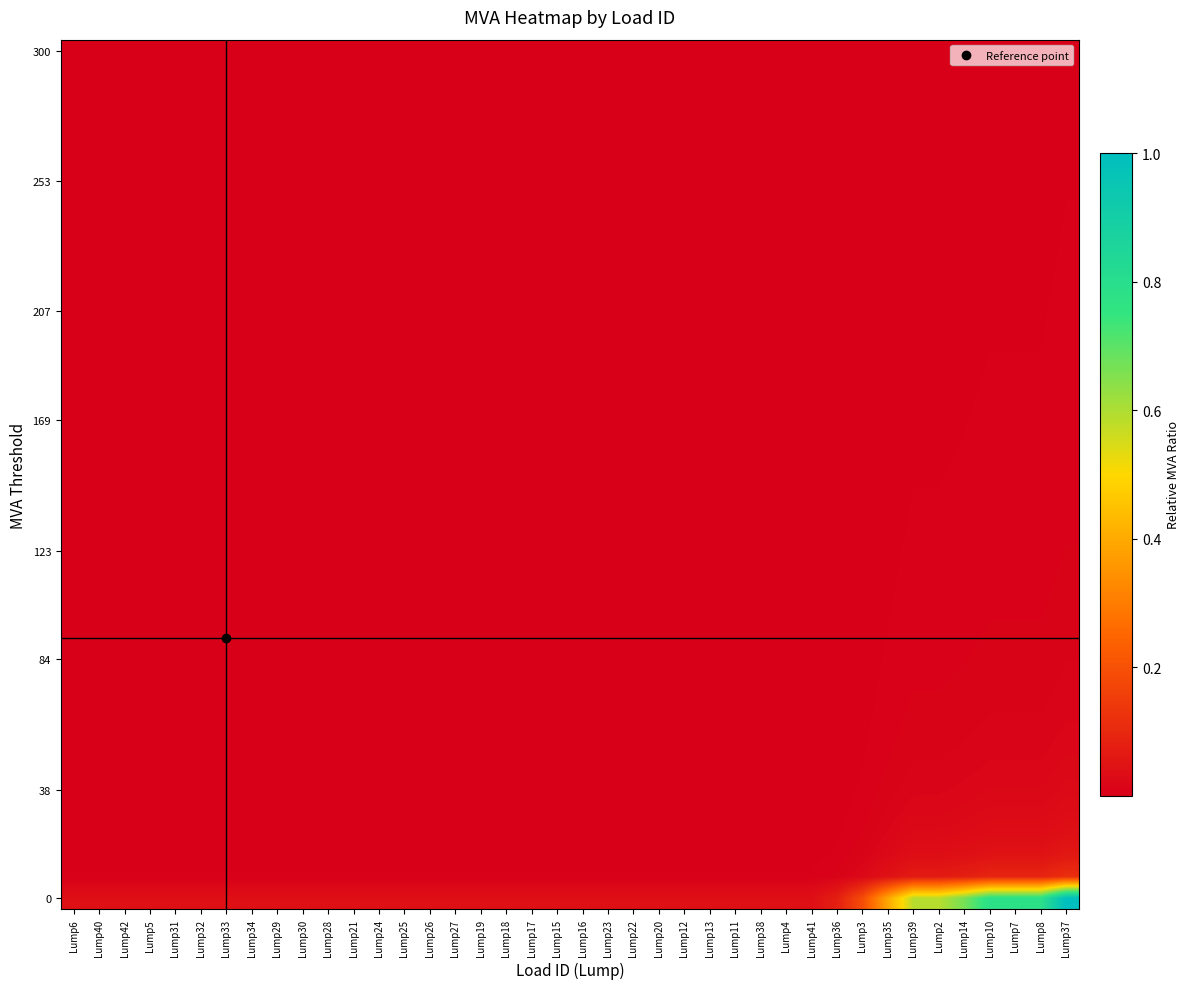

At how many categories does at least one series exceed 0?

40